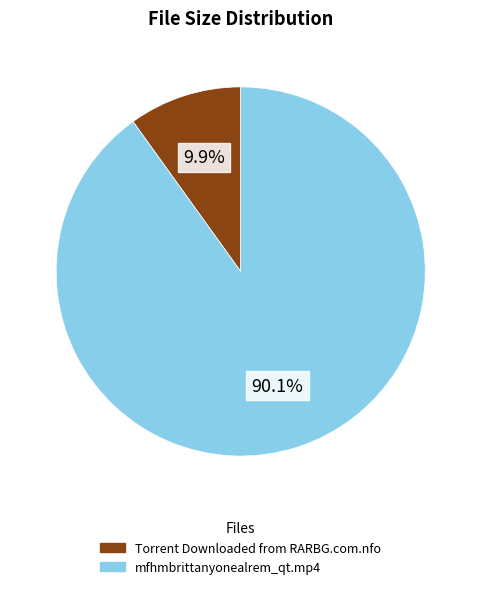

What percentage is the Torrent Downloaded from RARBG.com.nfo slice, to the nearest percent?

10%